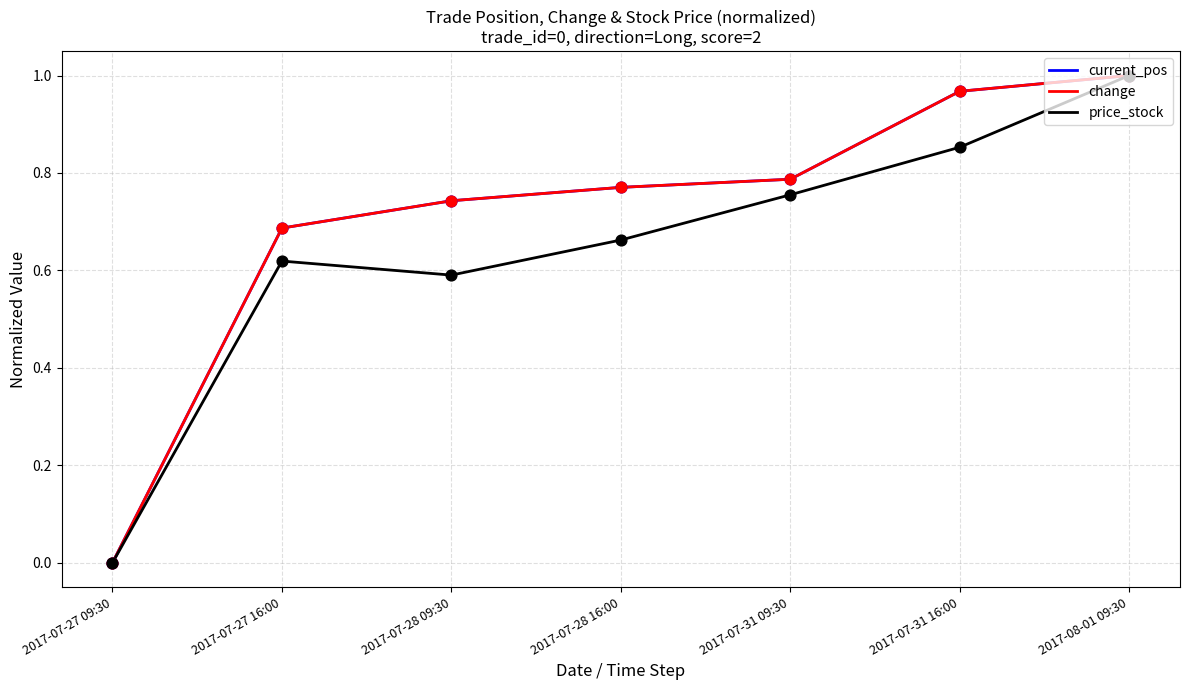

Does the chart have visible grid lines?

Yes